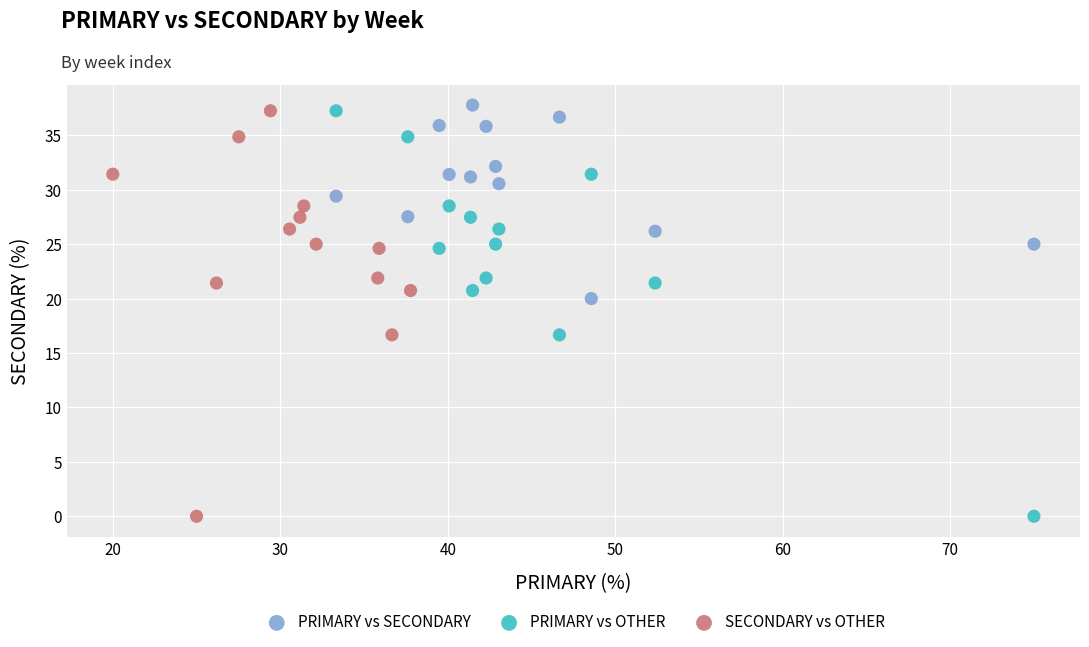

Which series contains the highest Y value?

PRIMARY vs SECONDARY